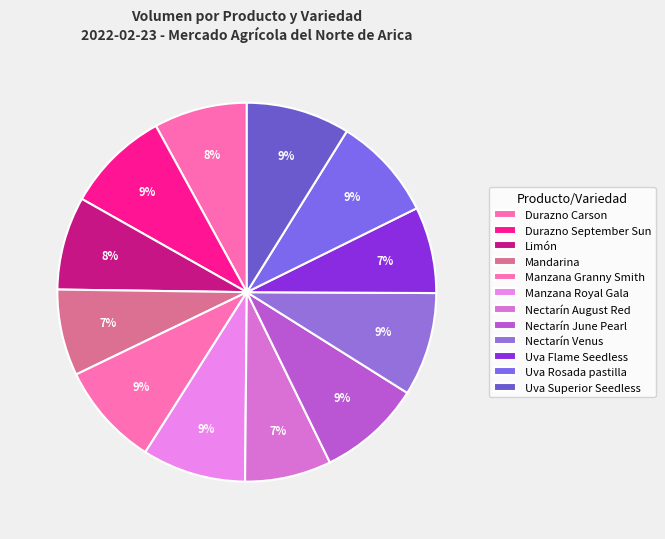

Which category has the smallest portion of the pie?

Mandarina